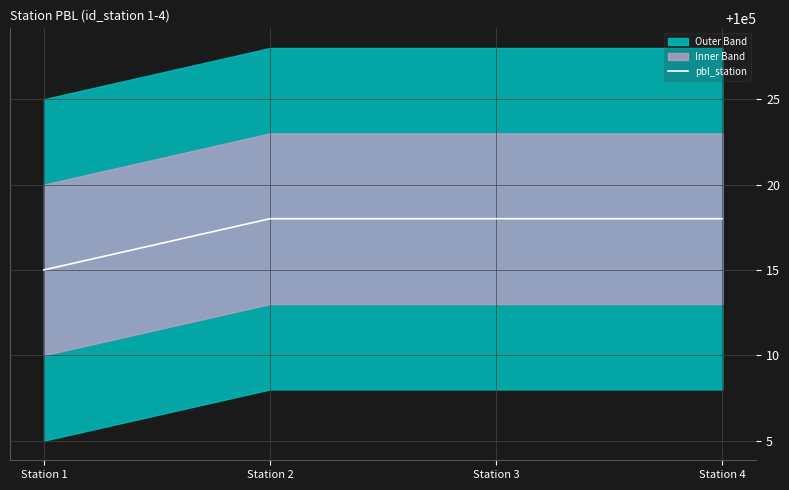

What is the difference between the values at Station 2 and Station 1?

3